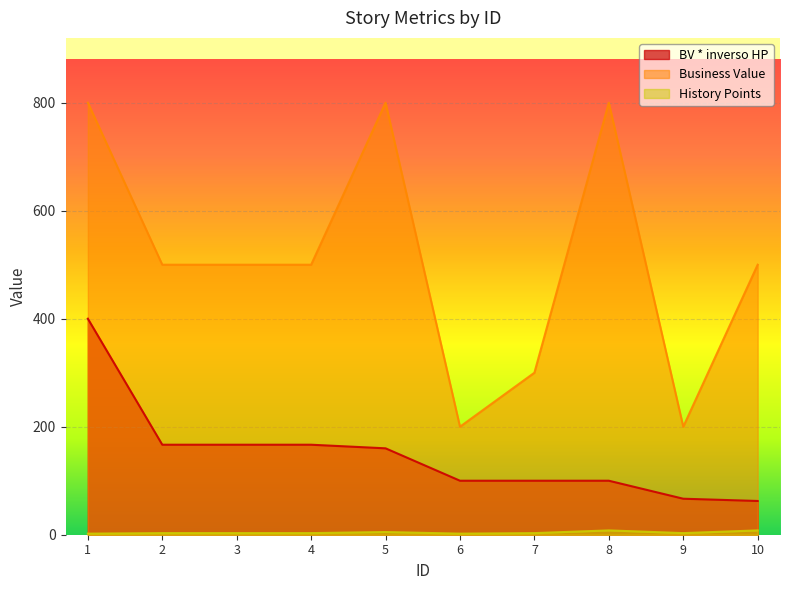

What is the sum of the History Points values at 1 and 10?

10.0